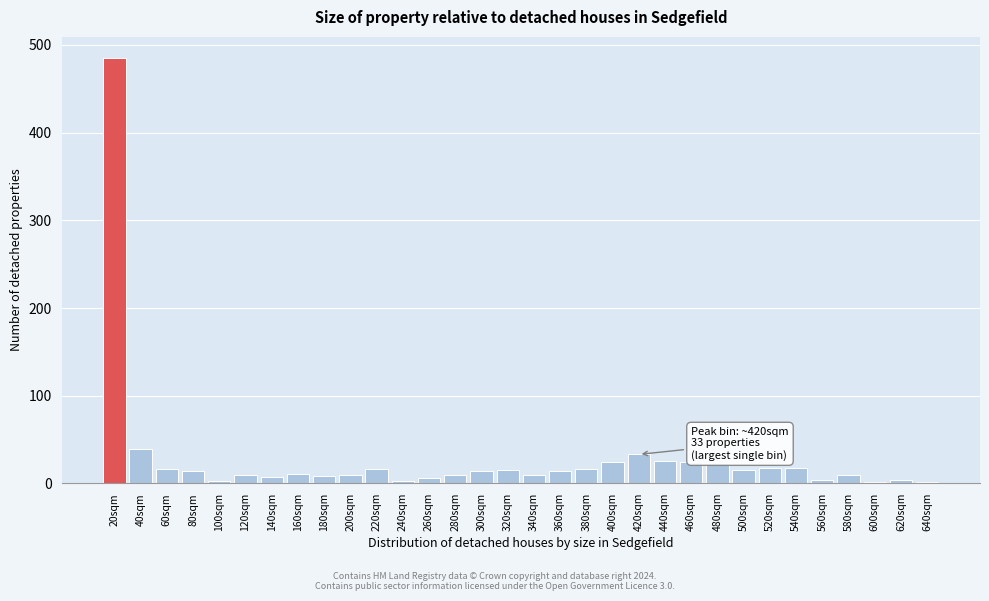

What is the sum of all values?

907